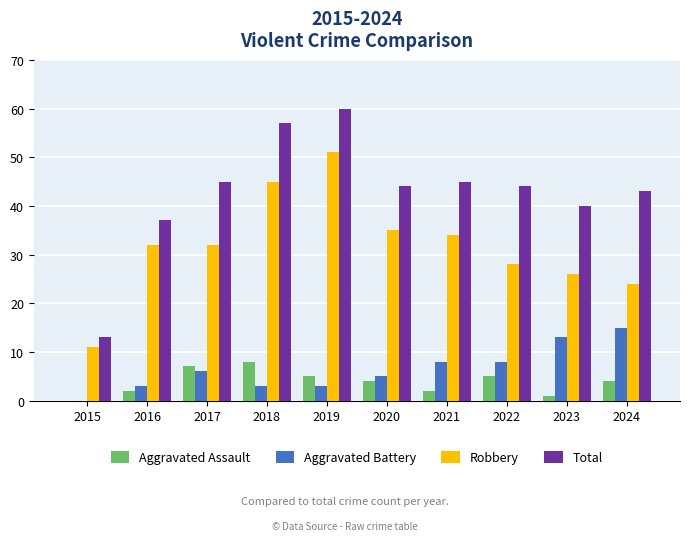

What is the greatest value displayed?

60